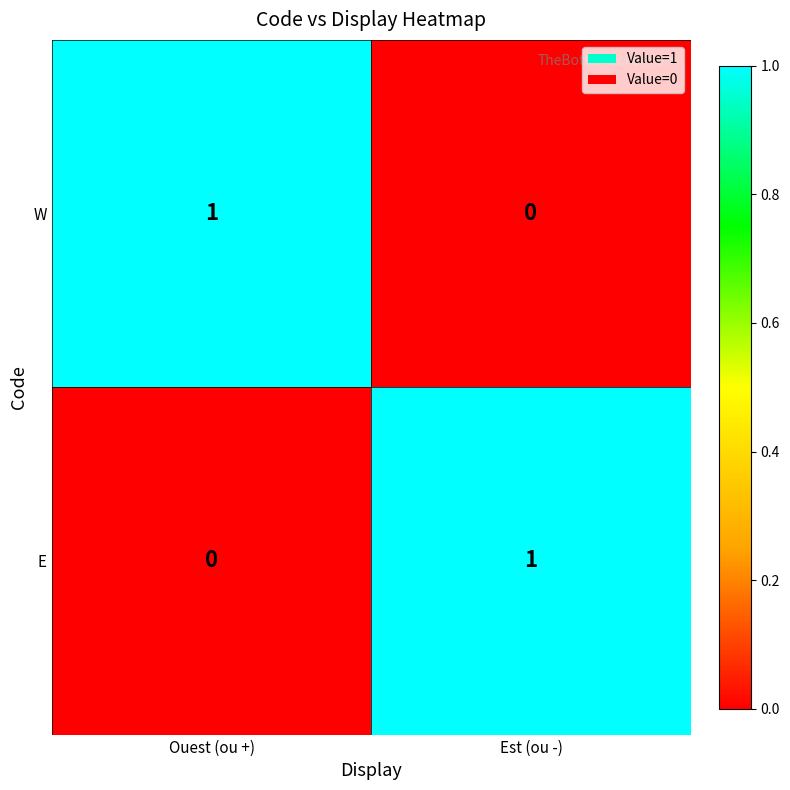

Is it true that W equals 1 at Ouest (ou +)?

True